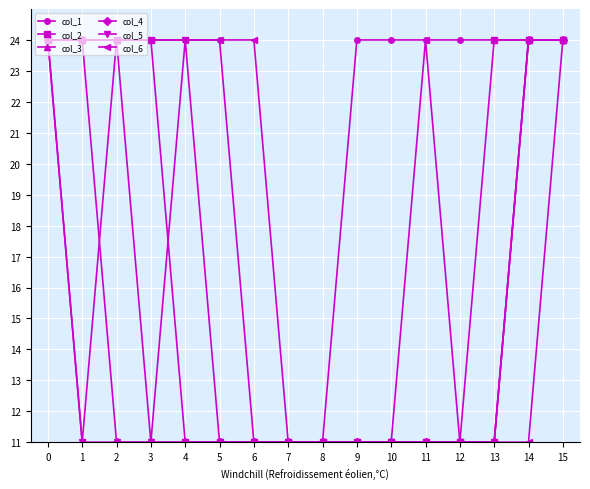

Which series has the largest total across all categories?

col_1